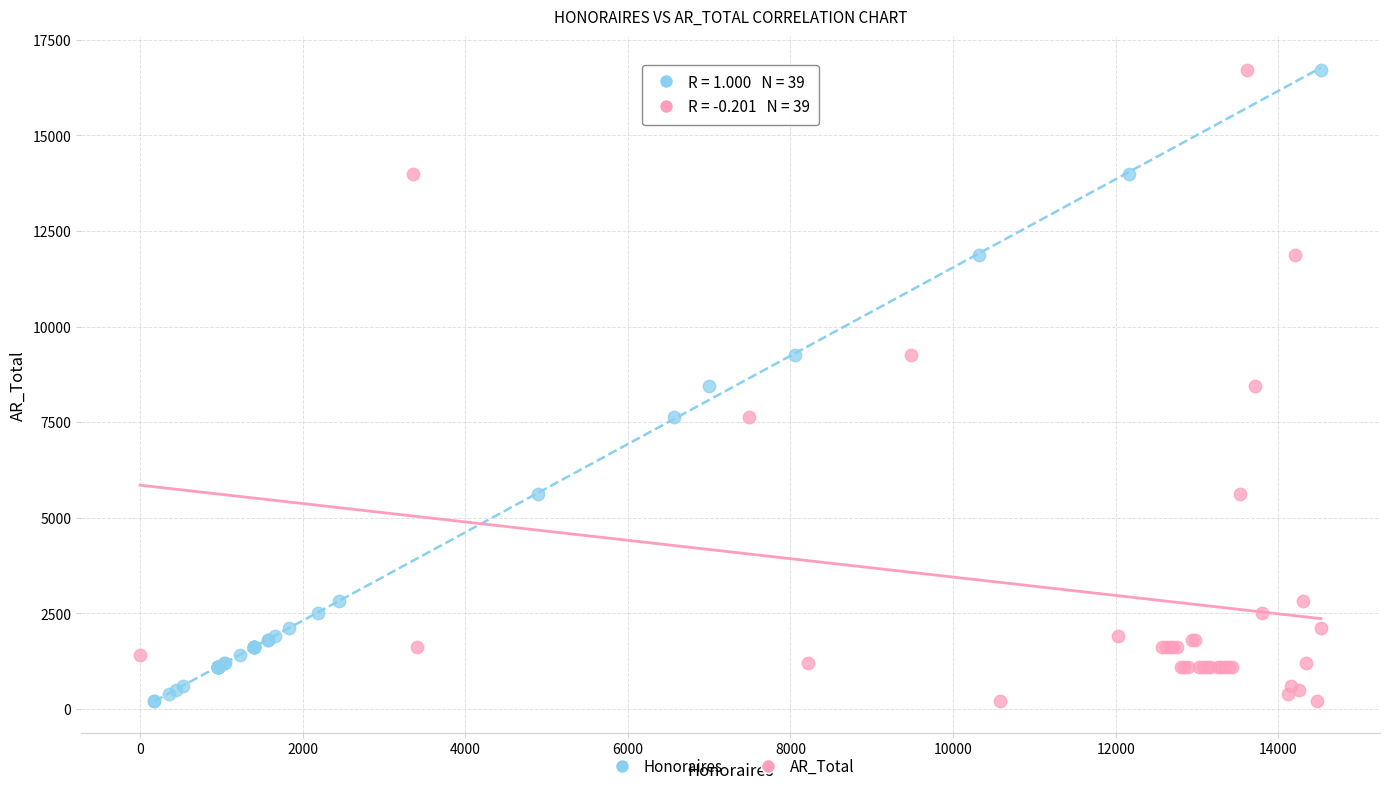

Which series has the largest Y range (max minus min)?

AR_Total